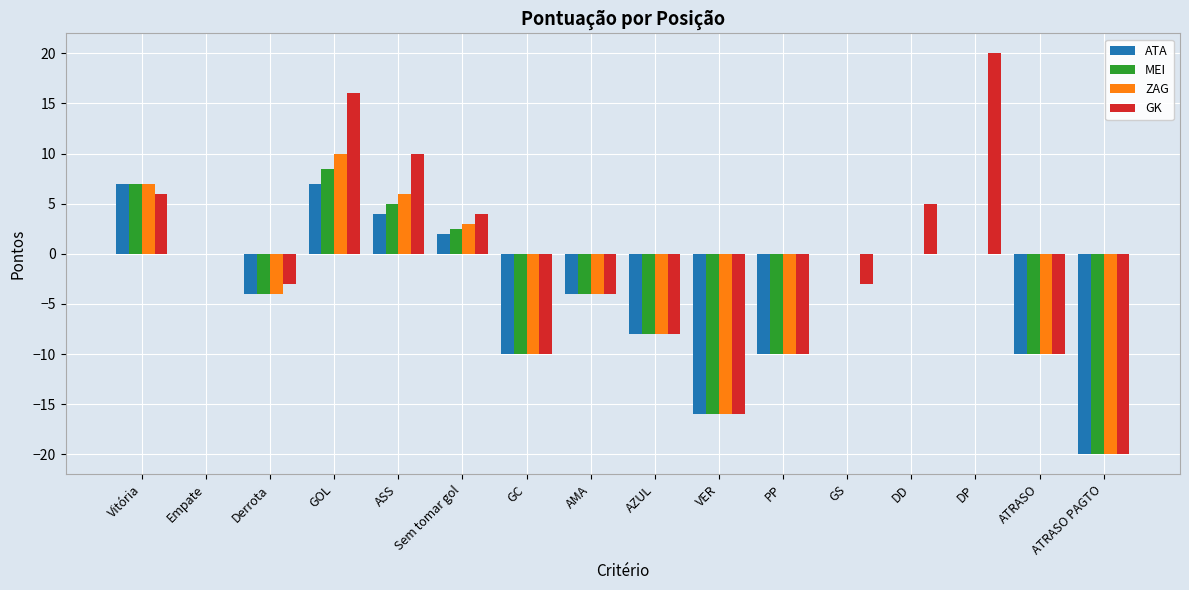

How many data points does each series have?

16